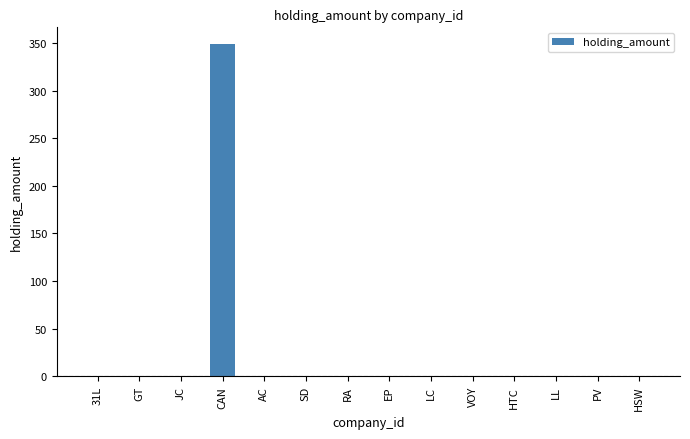

Are the bars horizontal?

No